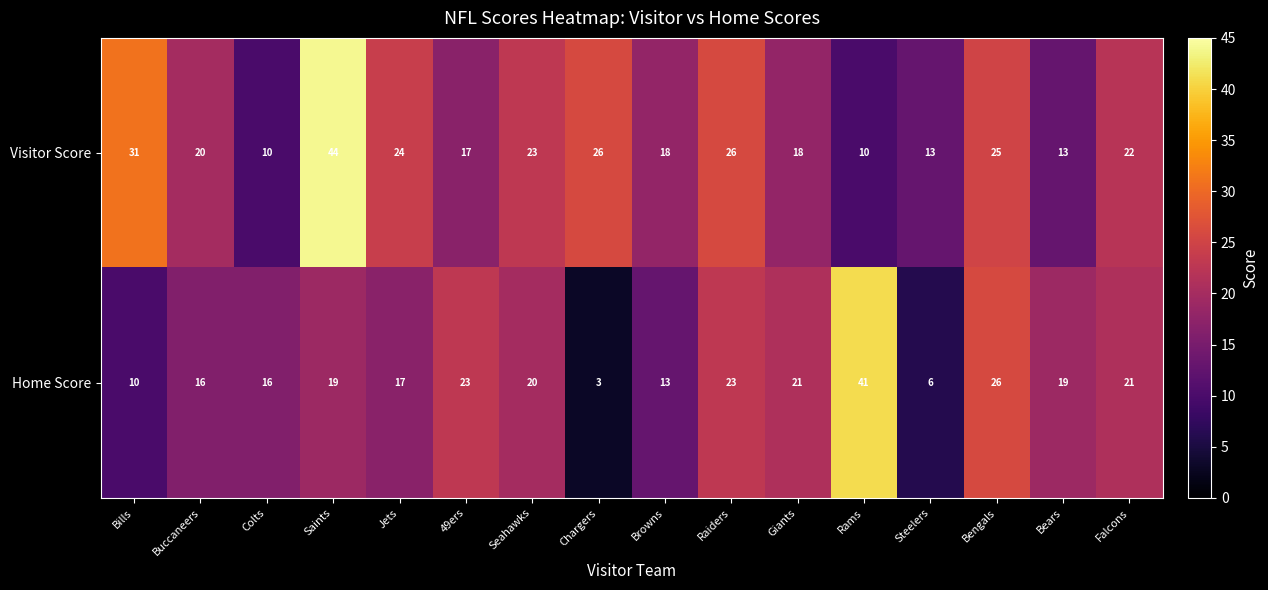

What is the smallest value displayed?

3